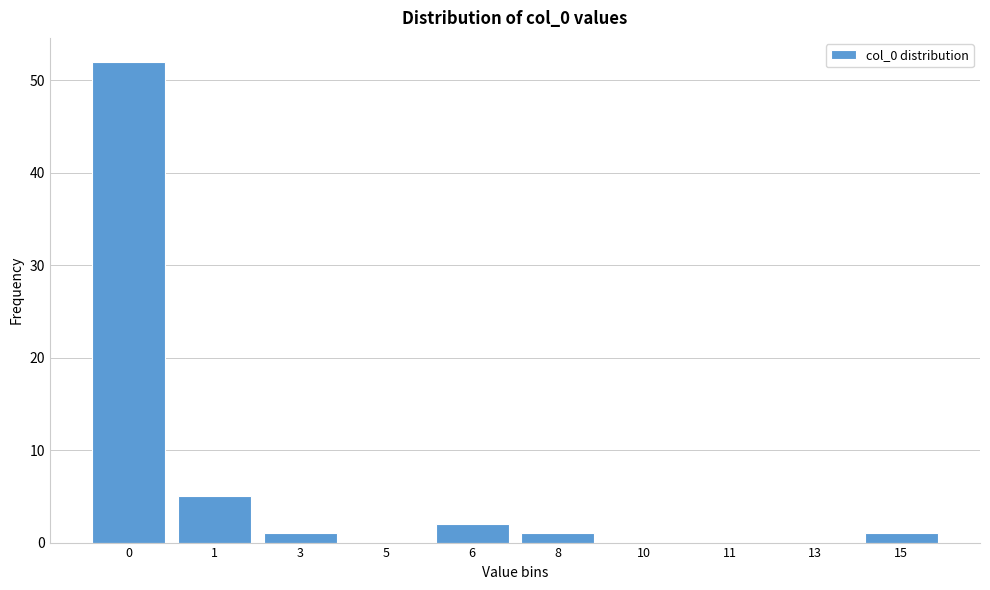

Reading left to right, list all the values displayed in this chart.

0=52	1=5	3=1	5=0	6=2	8=1	10=0	11=0	13=0	15=1